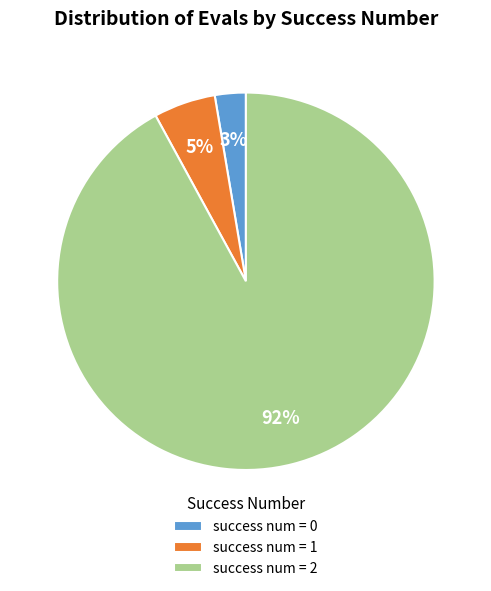

Count the number of slices in the pie.

3